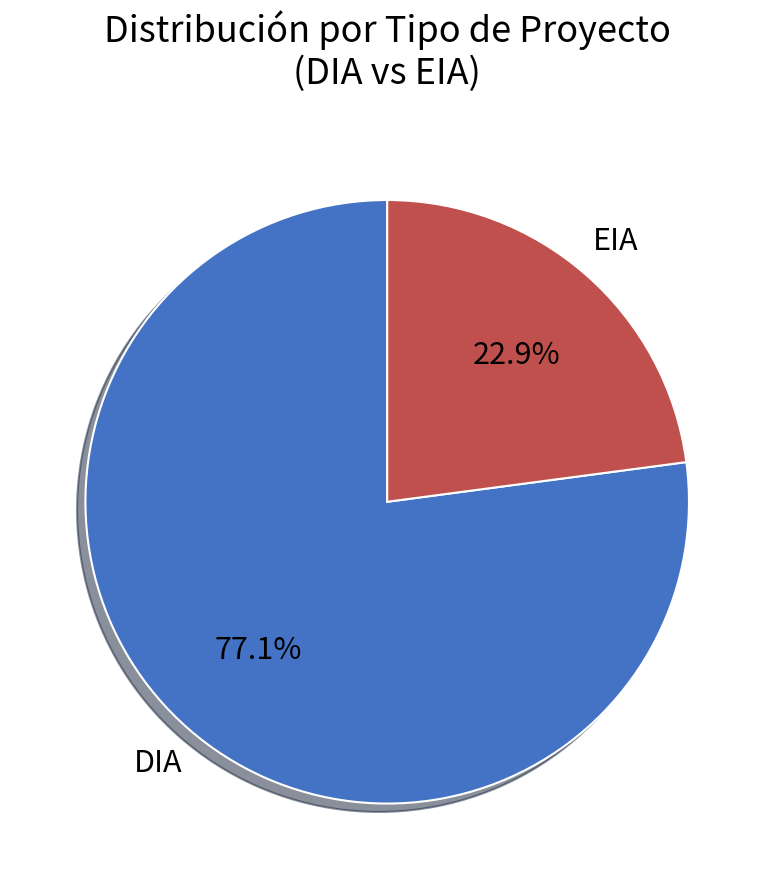

What percentage is NOT represented by EIA?

77.1%